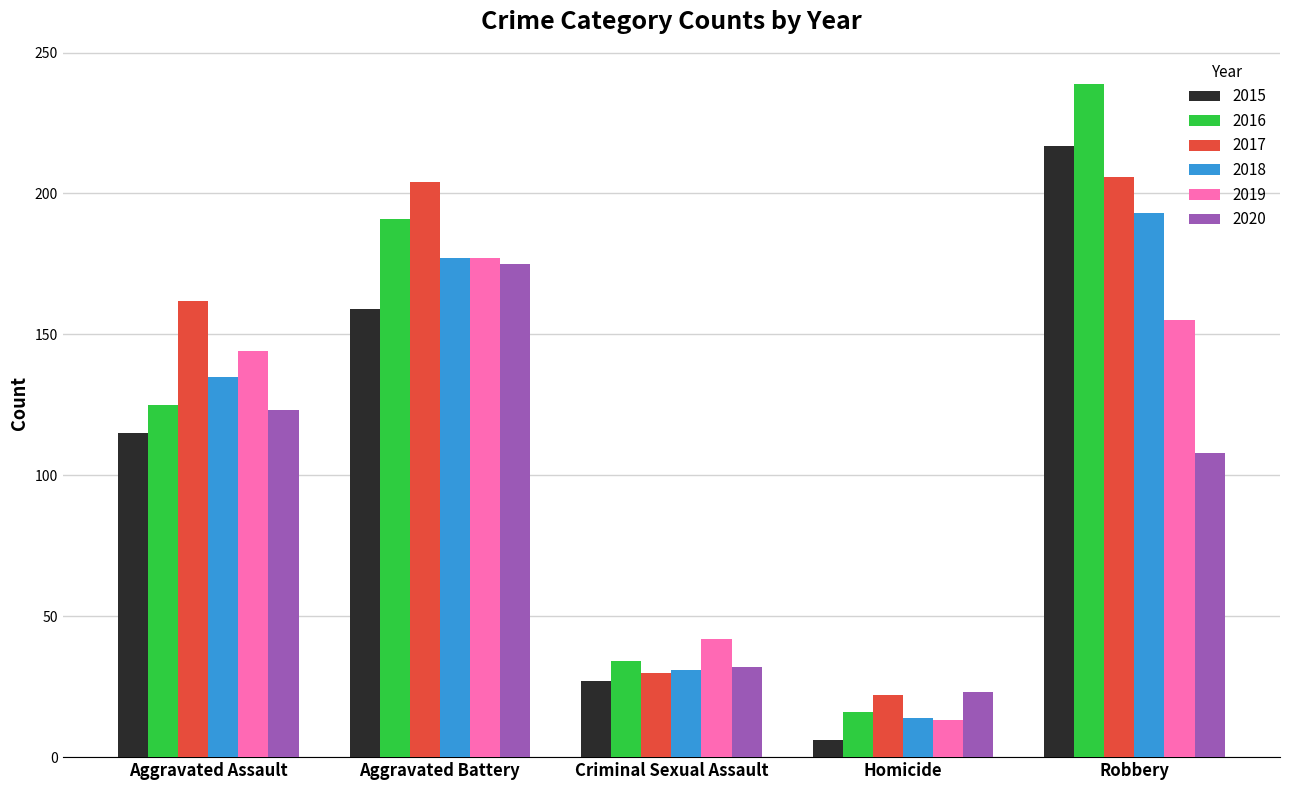

Reading right to left, extract all data points from this chart.

2015: Robbery=217	Homicide=6	Criminal Sexual Assault=27	Aggravated Battery=159	Aggravated Assault=115
2016: Robbery=239	Homicide=16	Criminal Sexual Assault=34	Aggravated Battery=191	Aggravated Assault=125
2017: Robbery=206	Homicide=22	Criminal Sexual Assault=30	Aggravated Battery=204	Aggravated Assault=162
2018: Robbery=193	Homicide=14	Criminal Sexual Assault=31	Aggravated Battery=177	Aggravated Assault=135
2019: Robbery=155	Homicide=13	Criminal Sexual Assault=42	Aggravated Battery=177	Aggravated Assault=144
2020: Robbery=108	Homicide=23	Criminal Sexual Assault=32	Aggravated Battery=175	Aggravated Assault=123